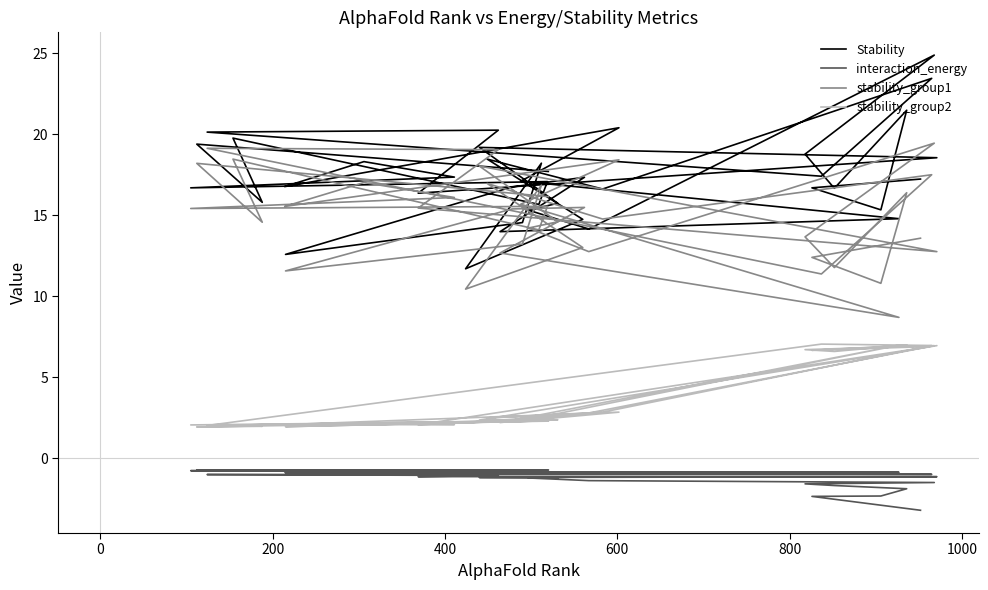

What is the lowest value of the Stability series?

11.7